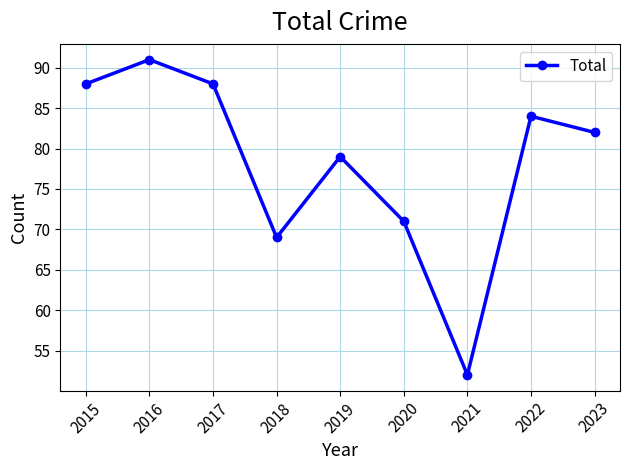

What is the average value?

78